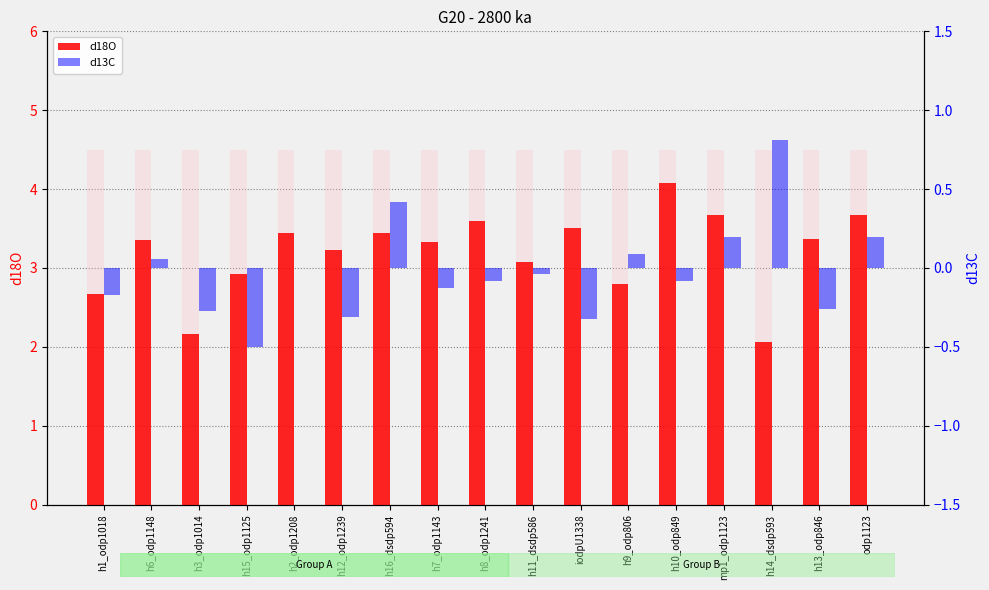

Which category has the highest value across all series?

h10_odp849